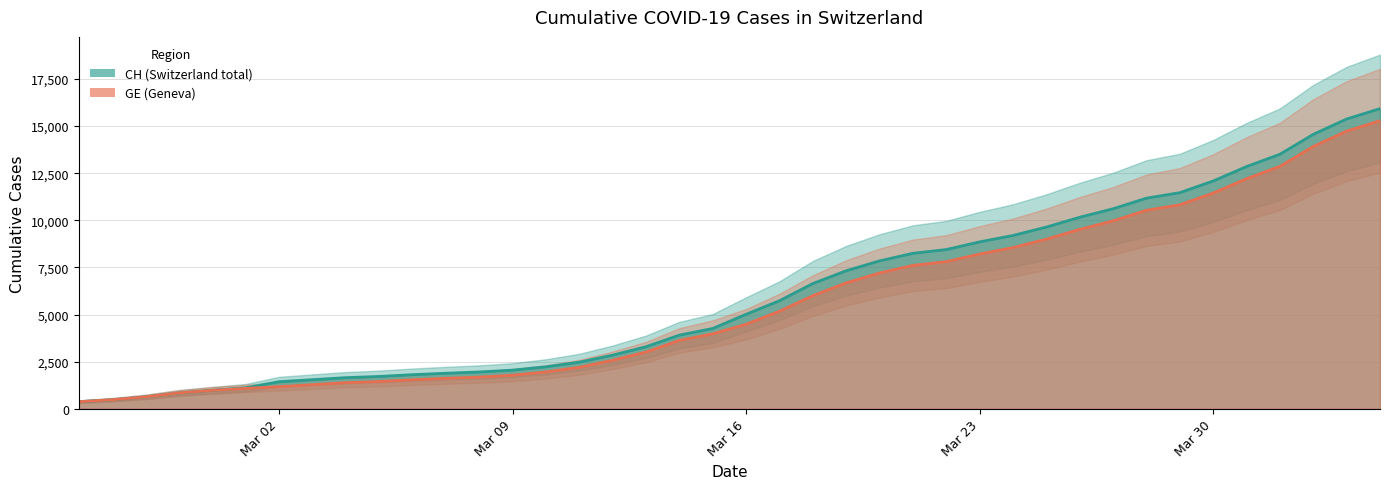

Rank the series by their average value, from highest to lowest.

CH line, GE line